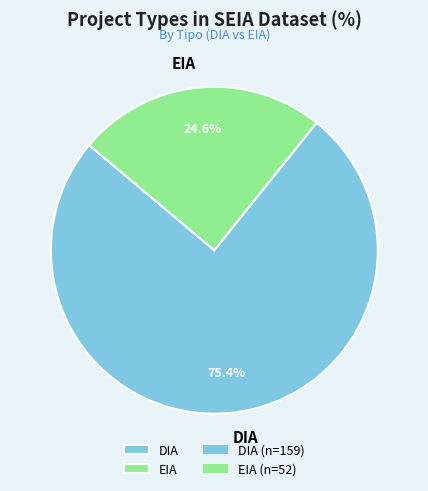

Is the sum of DIA and EIA greater than half?

Yes